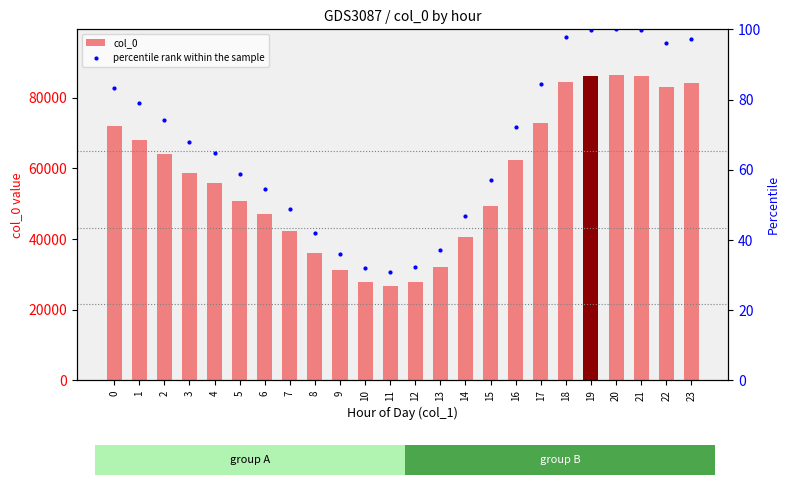

Reading left to right, what are all the values shown in this chart?

col_0: 71963.0	68162.0	64051.0	58666.0	55929.0	50888.0	47217.0	42193.0	36183.0	31121.0	27793.0	26788.0	27826.0	32140.0	40522.0	49429.0	62273.0	72874.0	84459.0	86136.0	86400.0	86293.0	83128.0	84063.0
percentile rank within the sample: 83.3	78.9	74.1	67.9	64.7	58.9	54.6	48.8	41.9	36.0	32.2	31.0	32.2	37.2	46.9	57.2	72.1	84.3	97.8	99.7	100.0	99.9	96.2	97.3